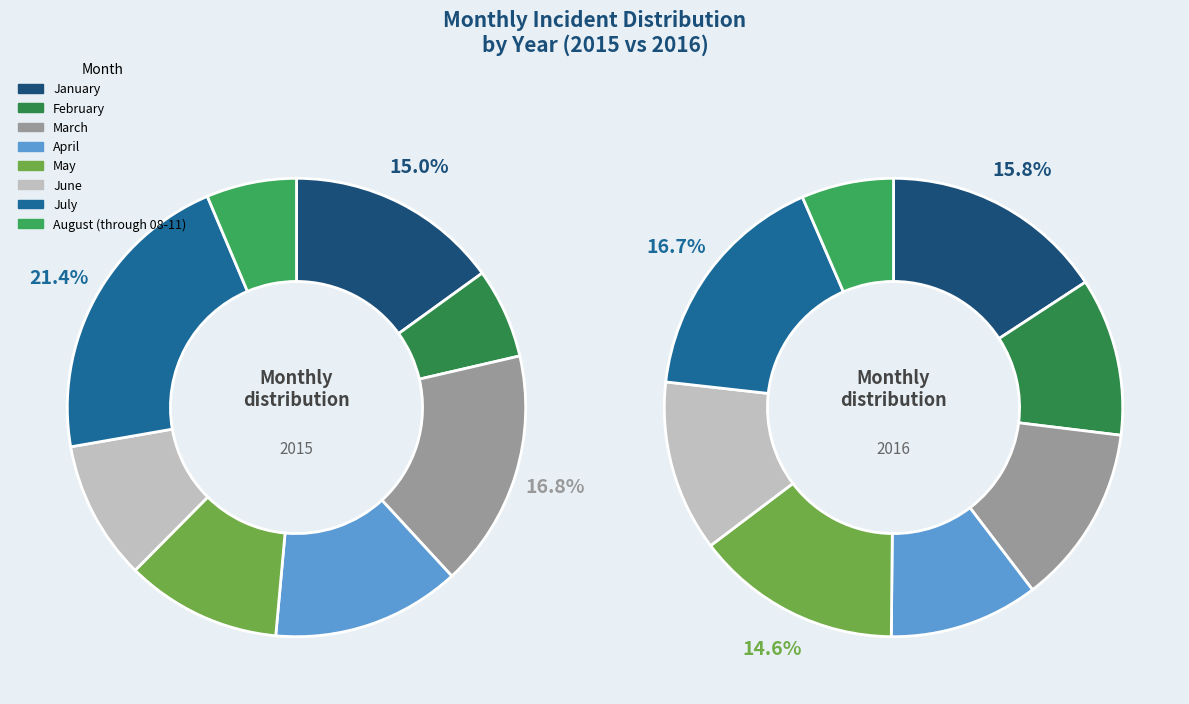

To the nearest percent, what is the difference between the May and April slice percentages?

2%